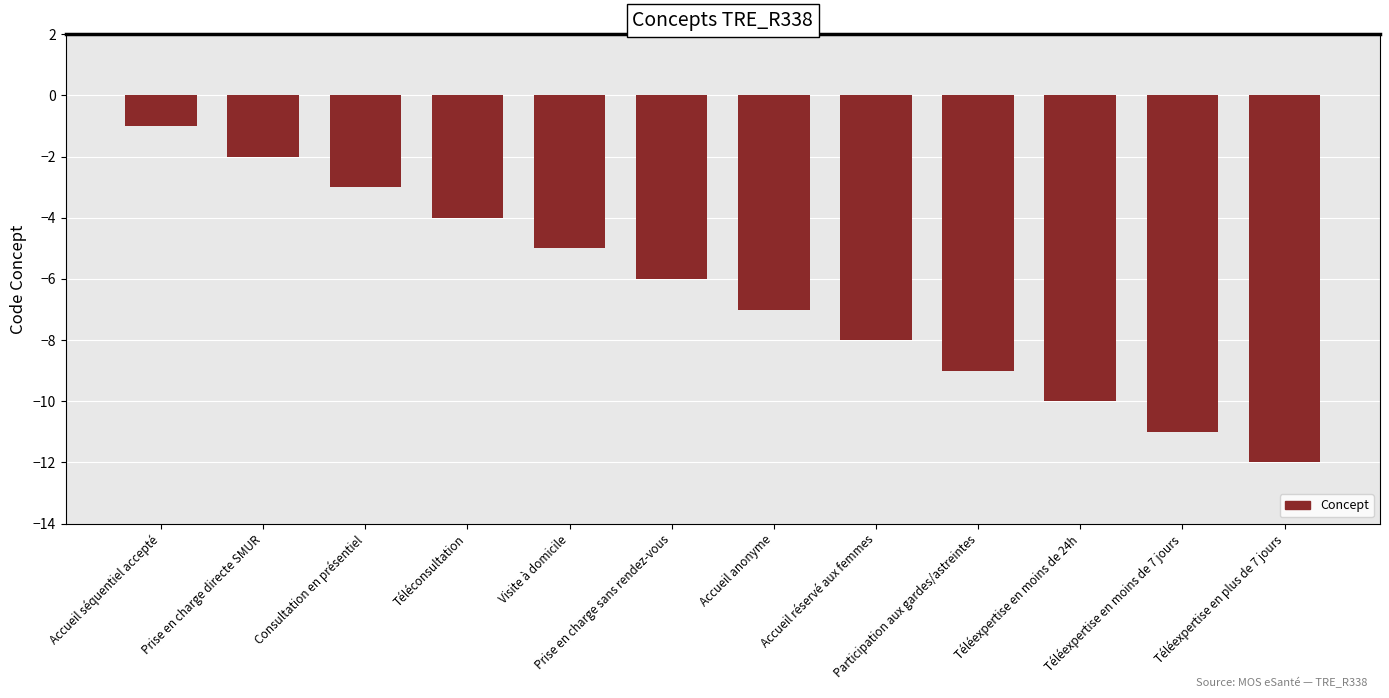

At which label is the value closest to -6?

Prise en charge sans rendez-vous